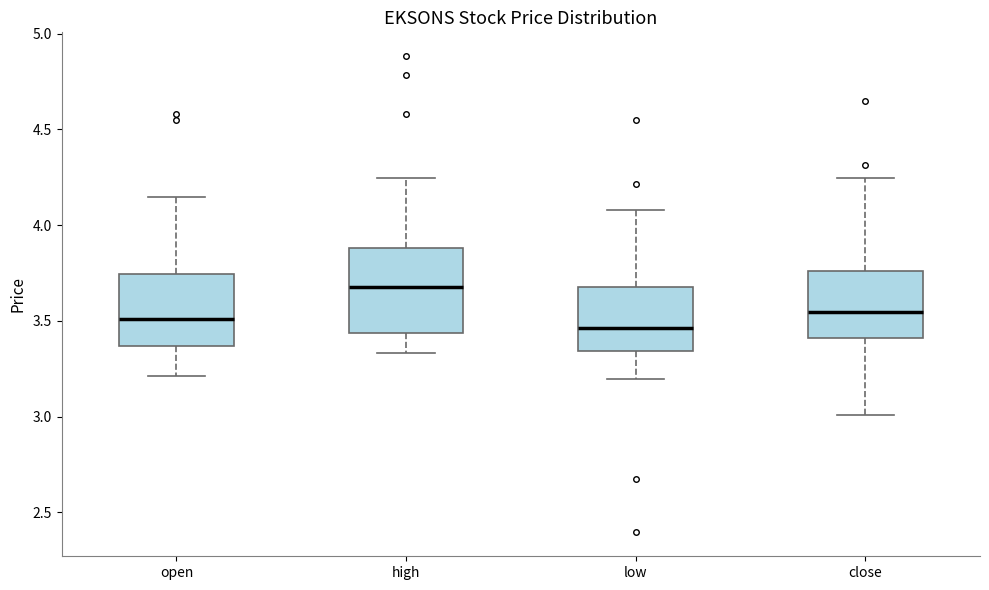

Which box's median line is the highest?

high